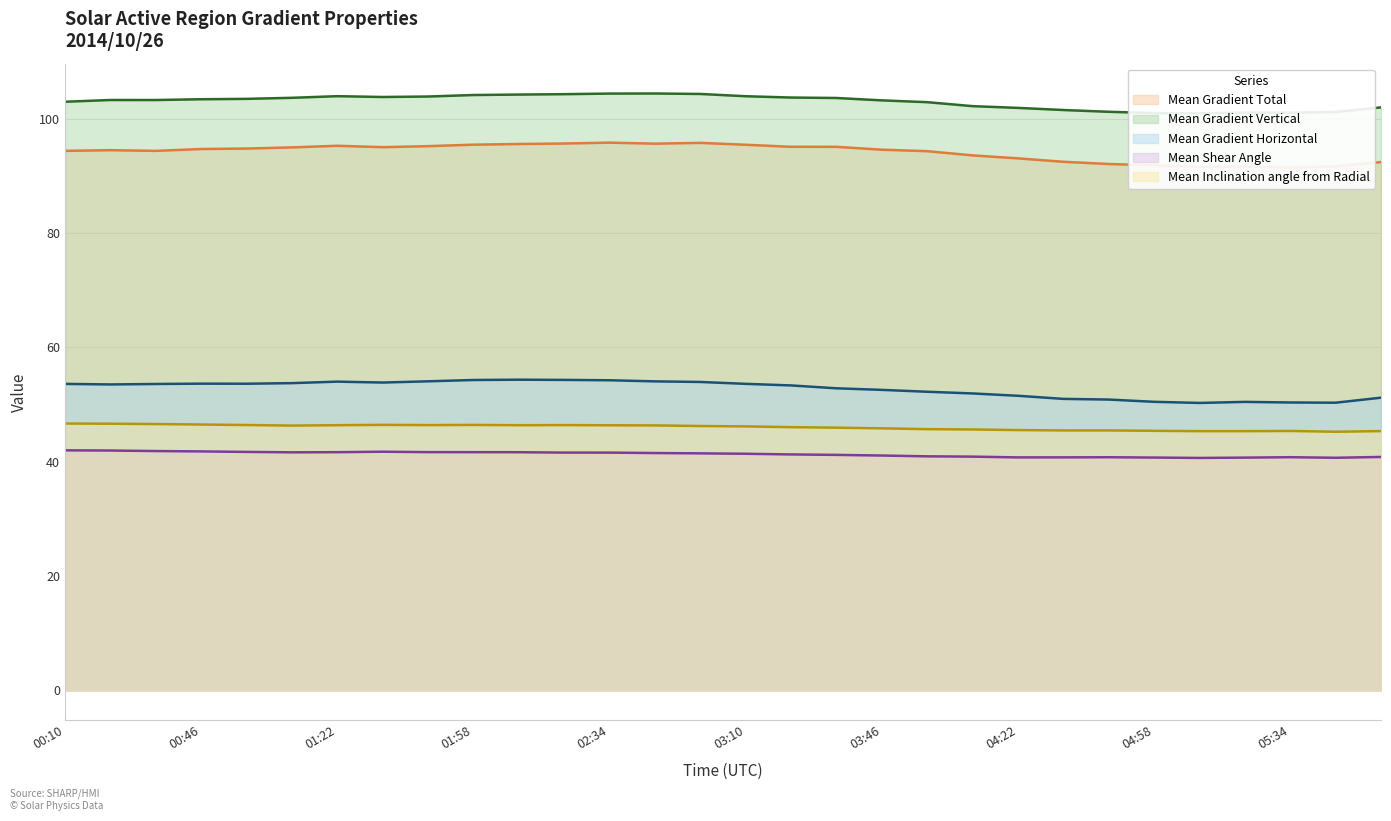

At which category does Mean Gradient Horizontal reach its first local valley?

00:22